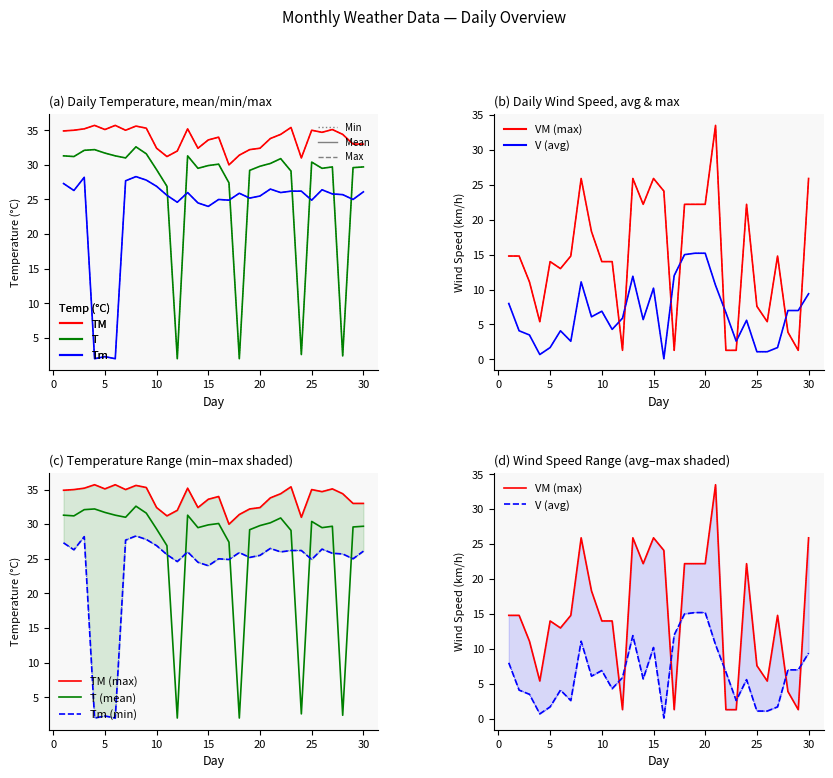

Between 19 and 13, which is larger?

13